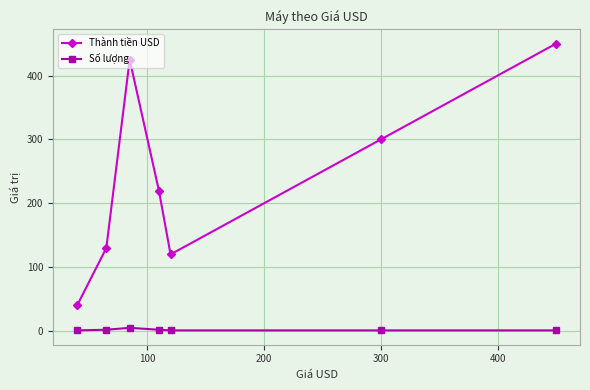

Which series has the largest total across all categories?

Thành tiền USD